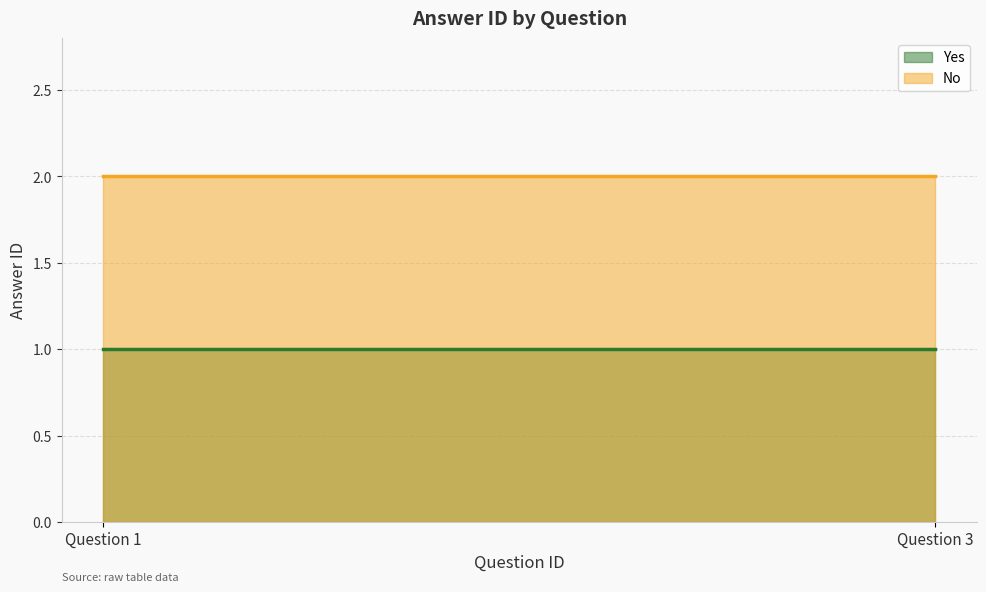

Between Question 1 and Question 3, which series saw the biggest shift?

Yes